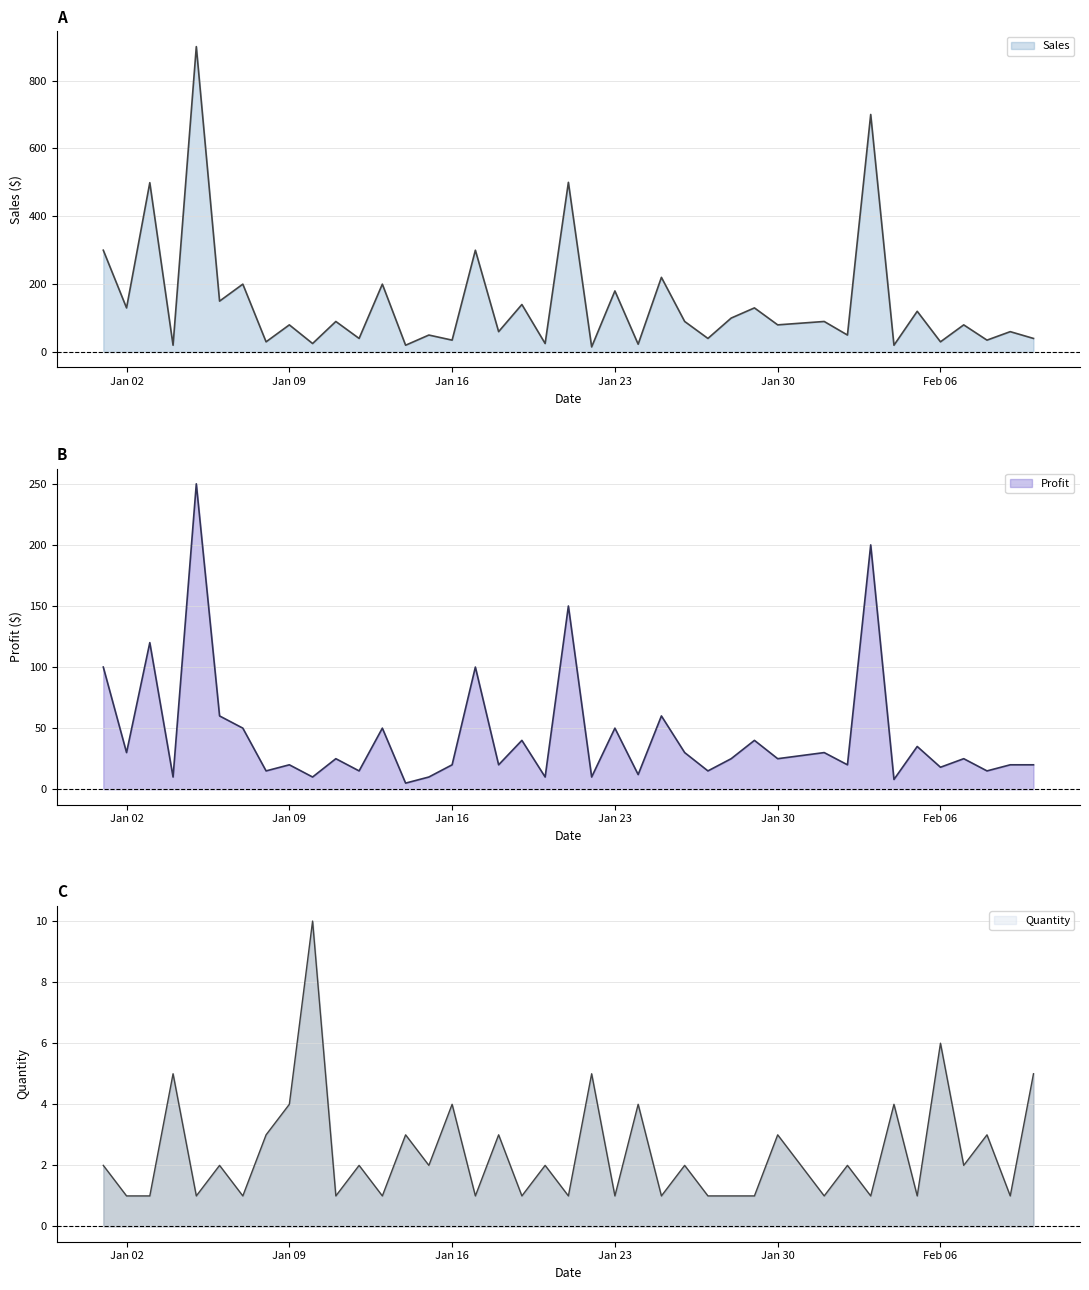

At which category does Profit reach its first local valley?

Jan 02